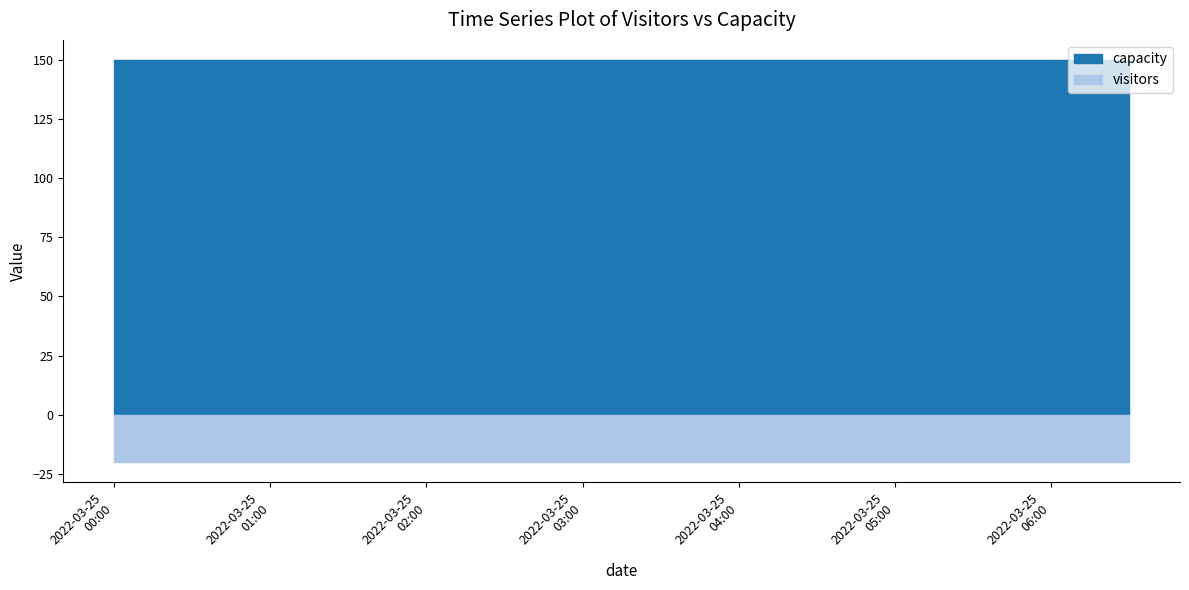

What is the value of the capacity point at the 33rd from the left?

150